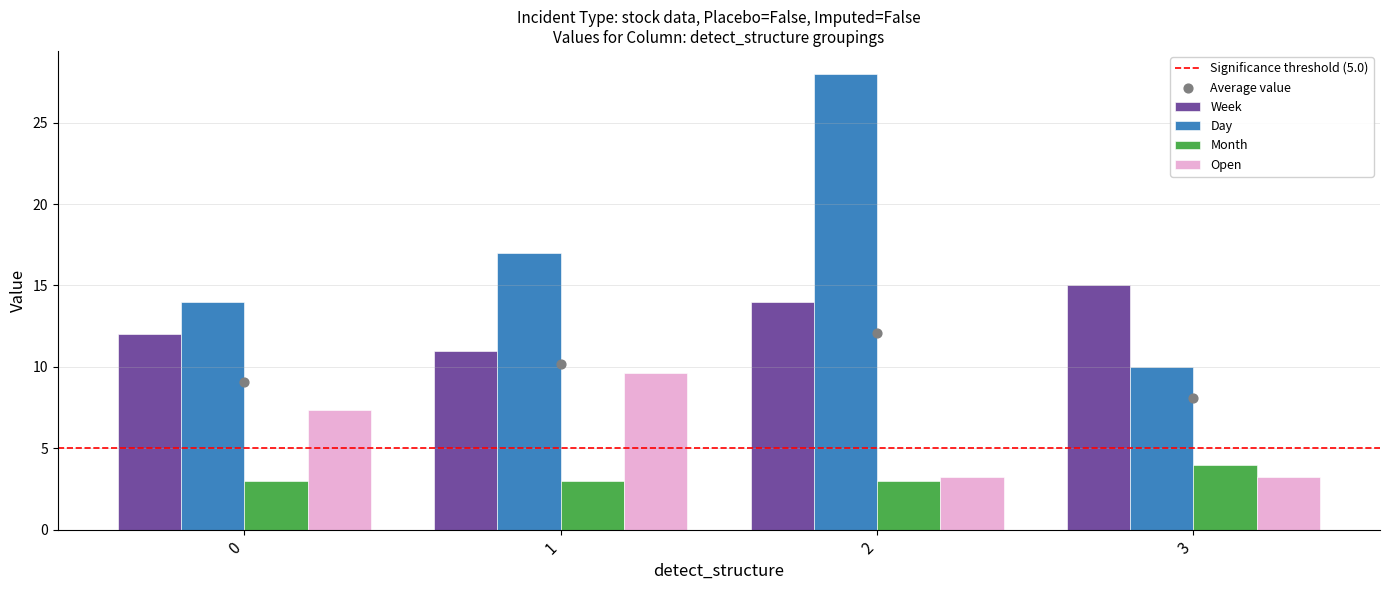

Which series reaches the maximum Y coordinate?

Day